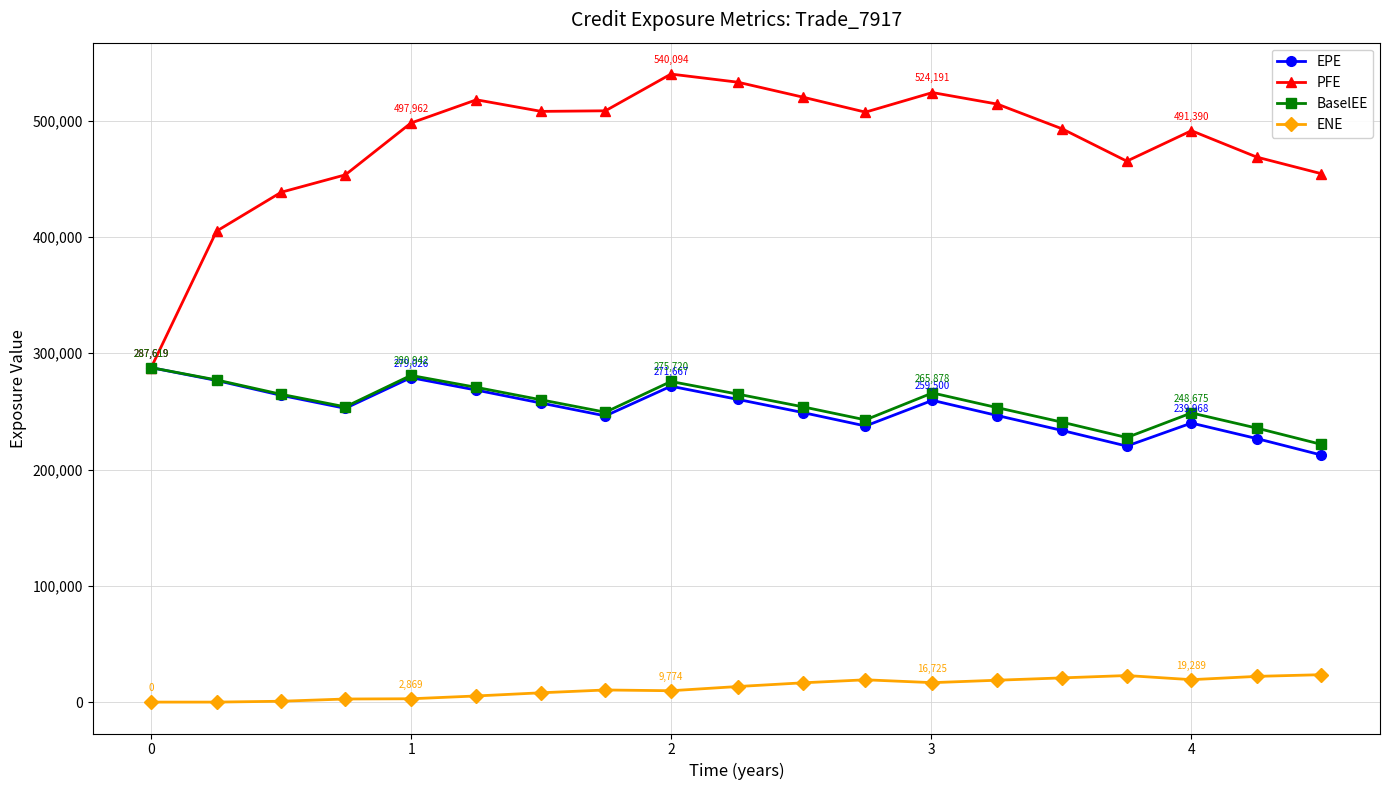

What is the lowest value of the EPE series?

212444.0